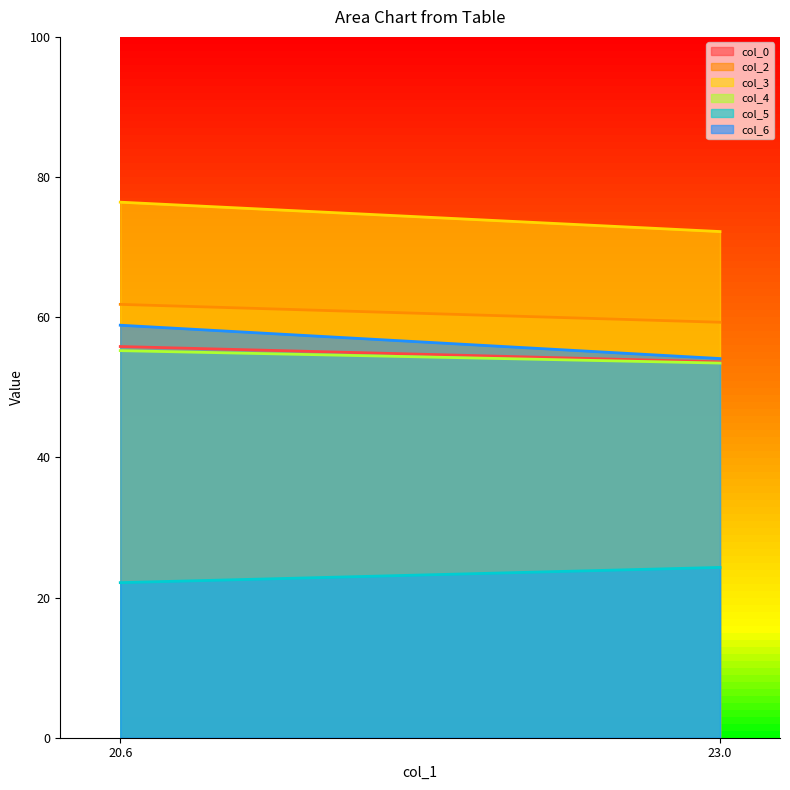

Is the value of col_5 at 23.00520833 greater than the value of col_6 at 23.00520833?

No